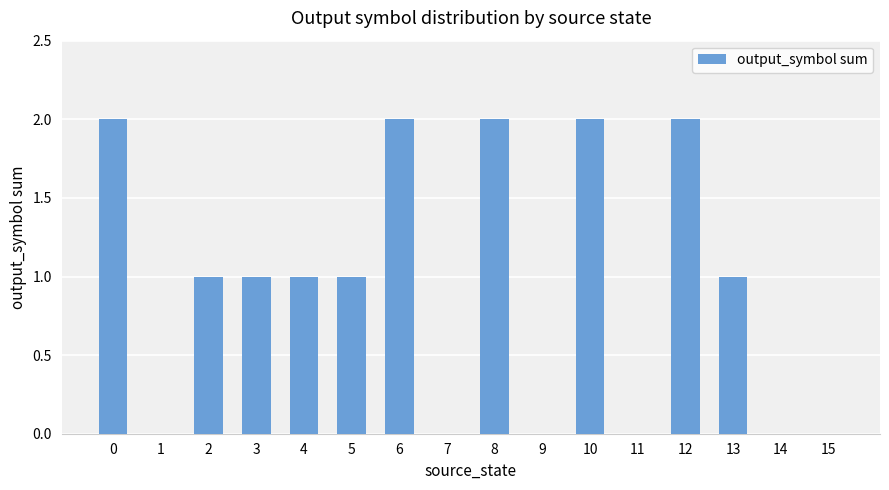

What is the change in value from 3 to 8?

+1